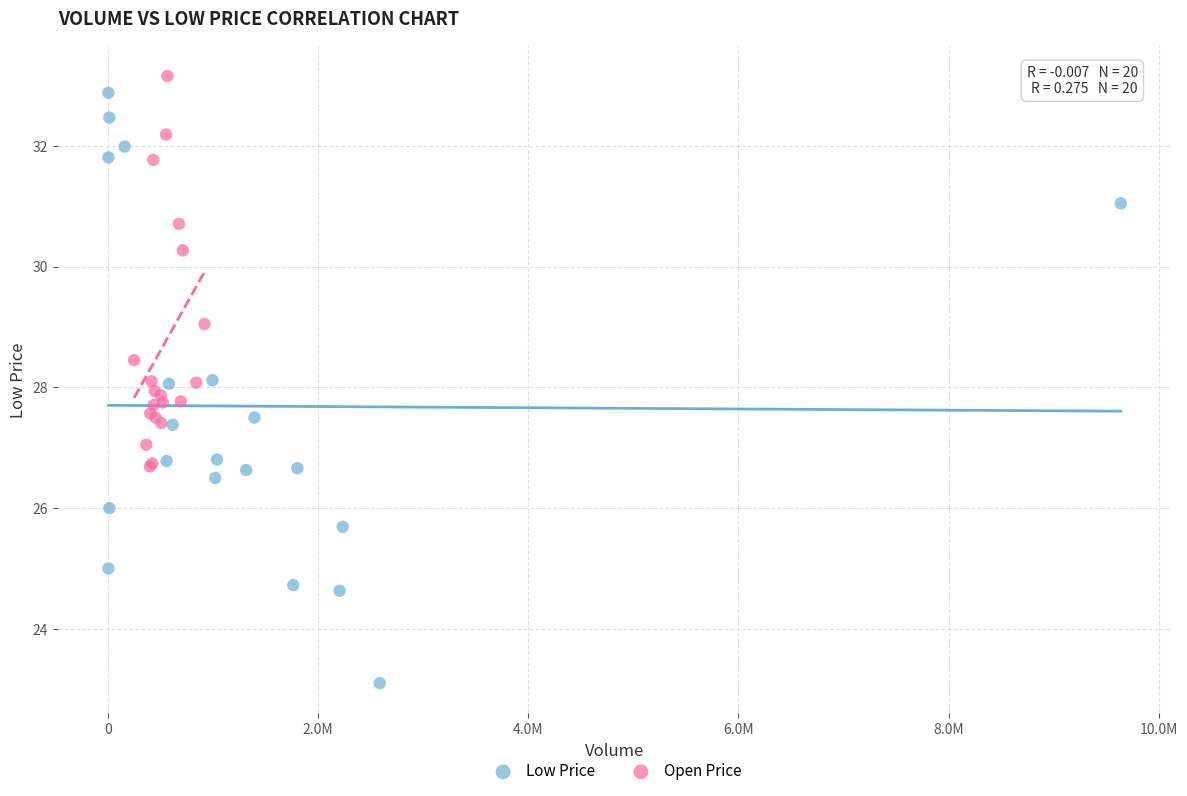

Which series has the largest Y range (max minus min)?

Low Price